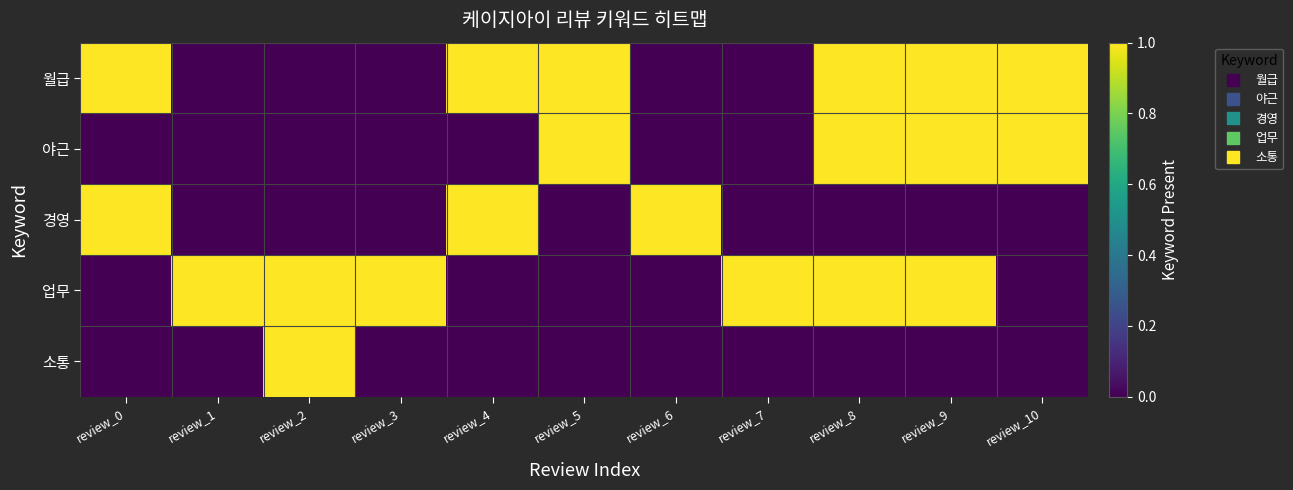

Which series has the widest spread of values?

월급